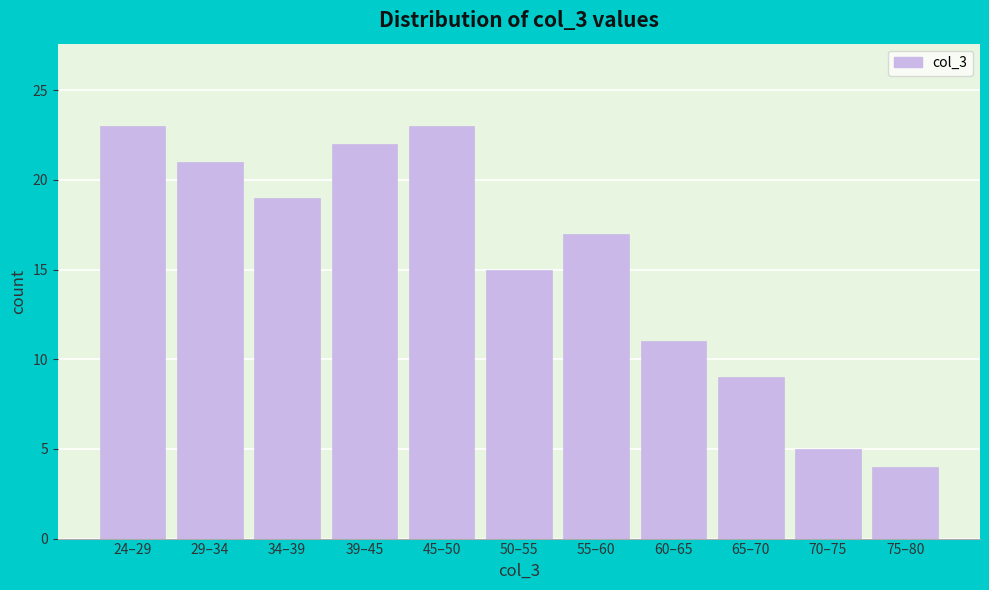

Reading left to right, extract all data points from this chart.

24–29=23	29–34=21	34–39=19	39–45=22	45–50=23	50–55=15	55–60=17	60–65=11	65–70=9	70–75=5	75–80=4